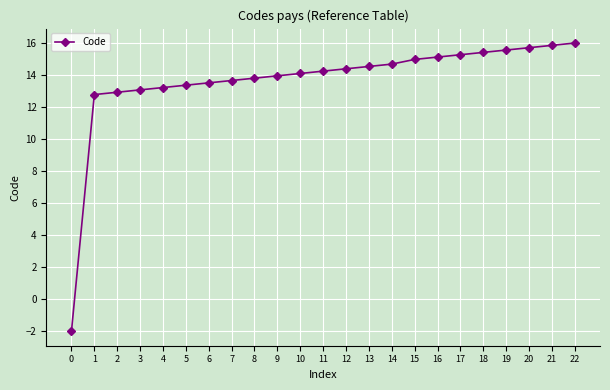

What is the value of the 9th point from the left?

13.8